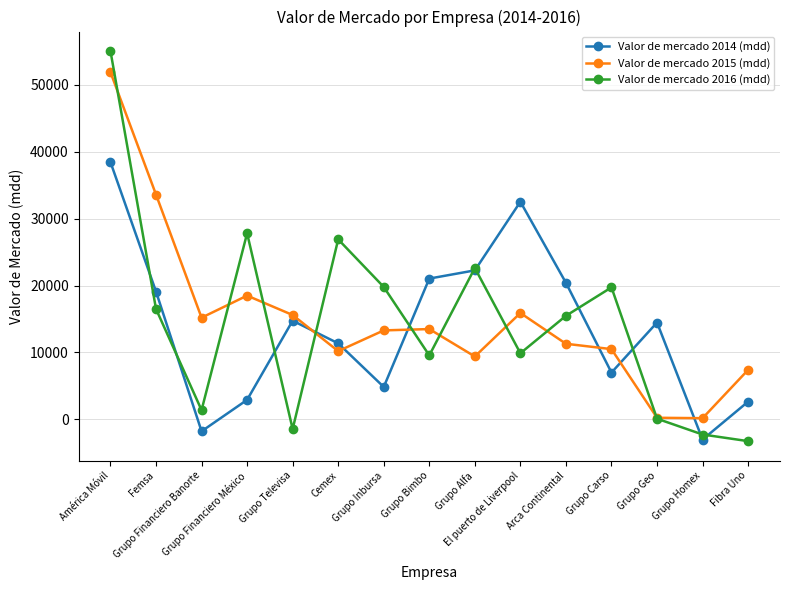

What position from the left is Grupo Geo?

13